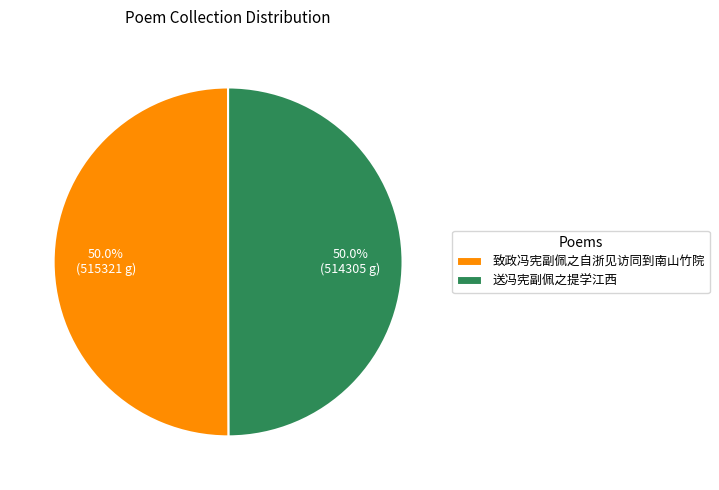

Approximately how many times larger is the value at 致政冯宪副佩之自浙见访同到南山竹院 compared to 送冯宪副佩之提学江西?

1.0